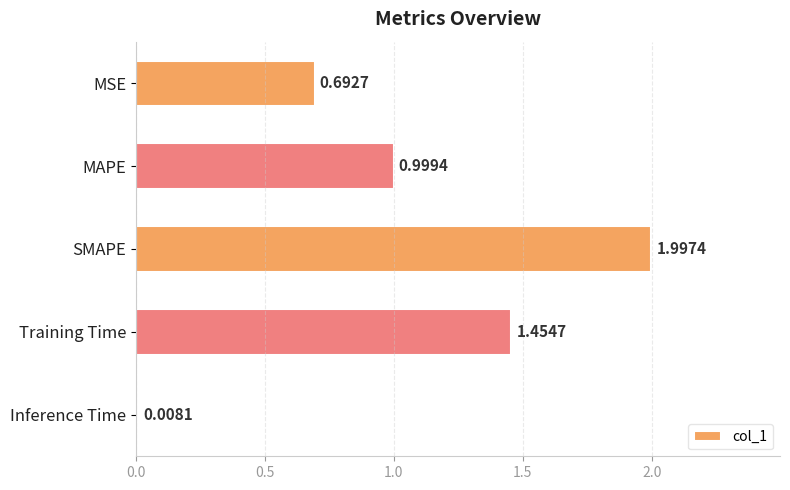

What is the label of the 4th bar from the bottom?

MAPE